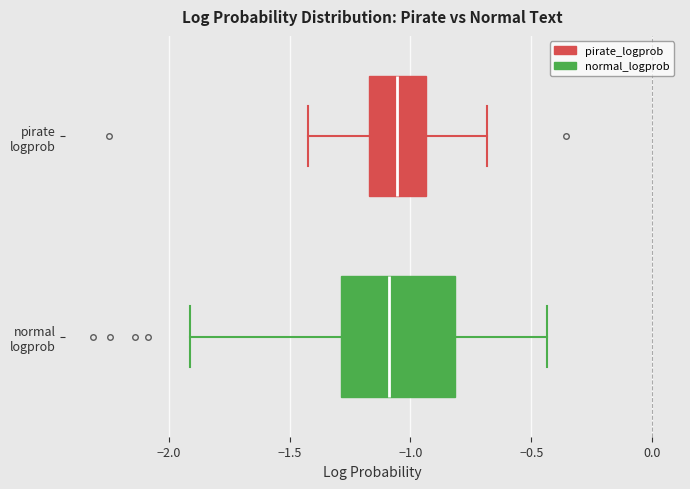

Where is the left edge of the box for pirate logprob on the x-axis? The values are not printed on the chart, so give them approximately, as read against the axis.

-1.15